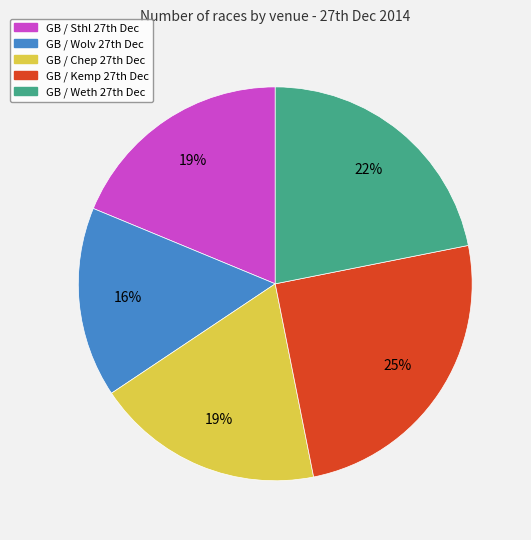

How many slices are in this pie chart?

5